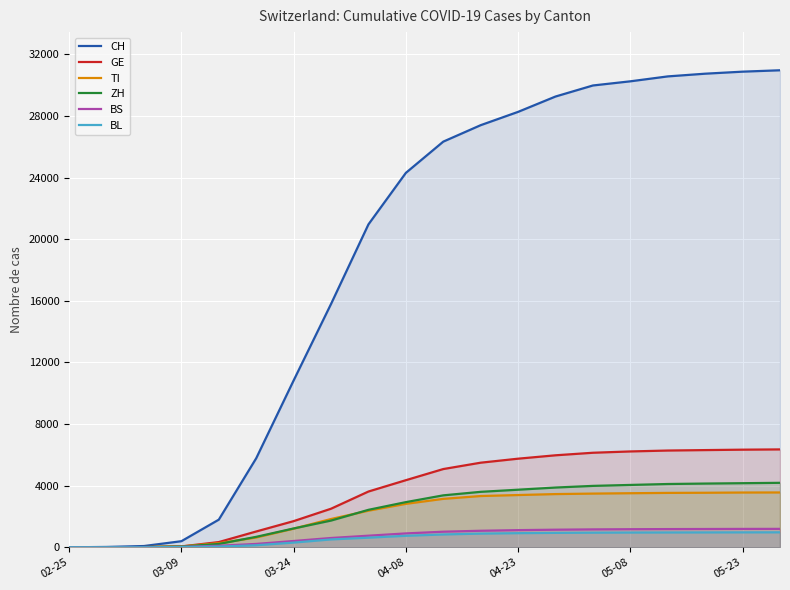

How many data points does each series have?

20